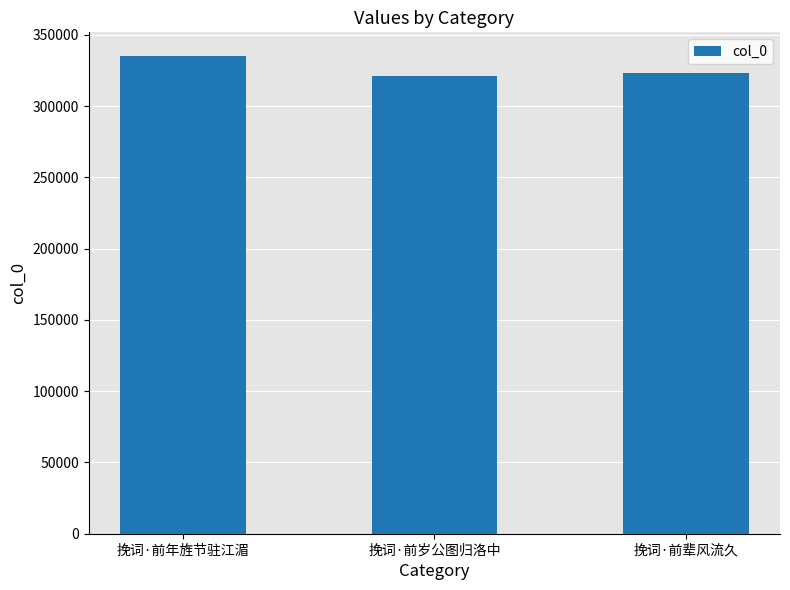

What position from the left is 挽词·前辈风流久?

3